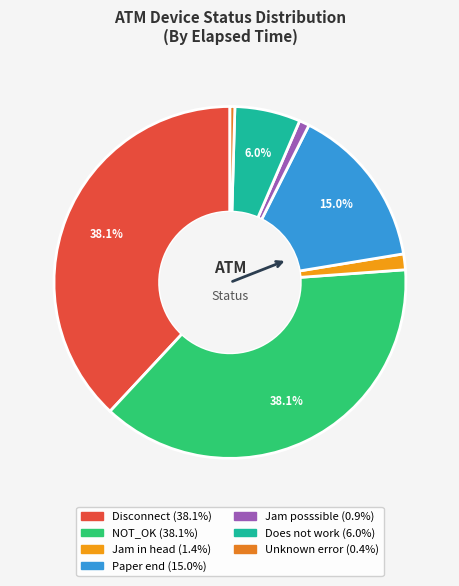

True or false: Disconnect accounts for 38% of the total.

True